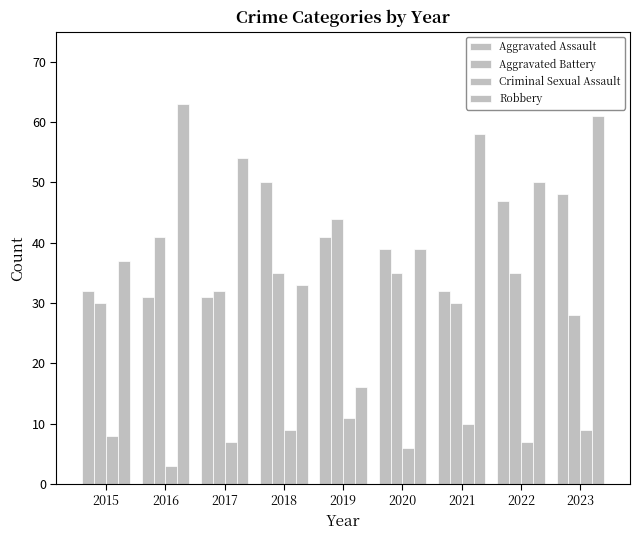

Which series has the largest total across all categories?

Robbery